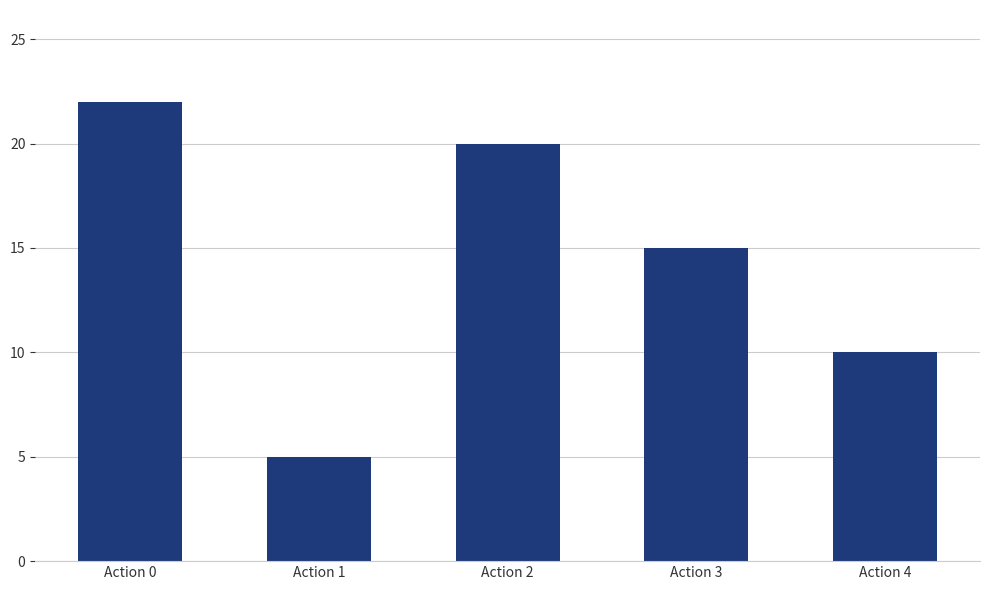

Count the values in the range 10 to 20.

3